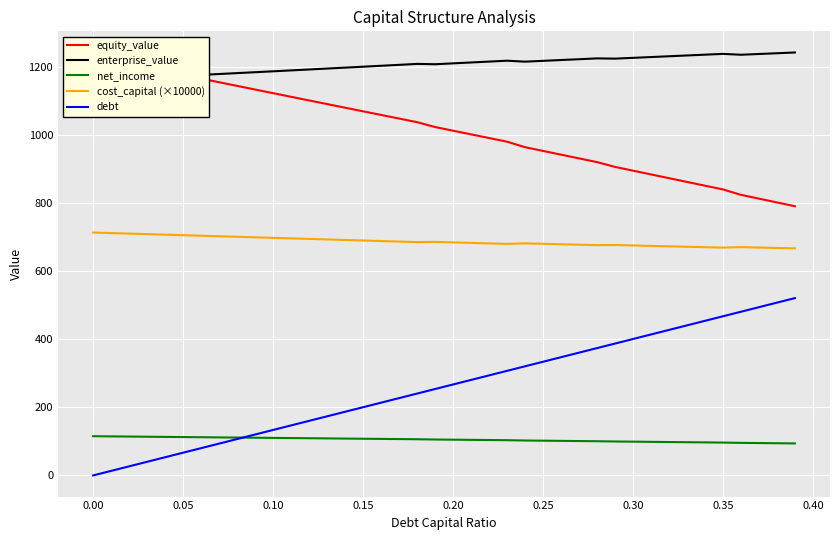

True or false: net_income and cost_capital (×10000) cross at least once.

False